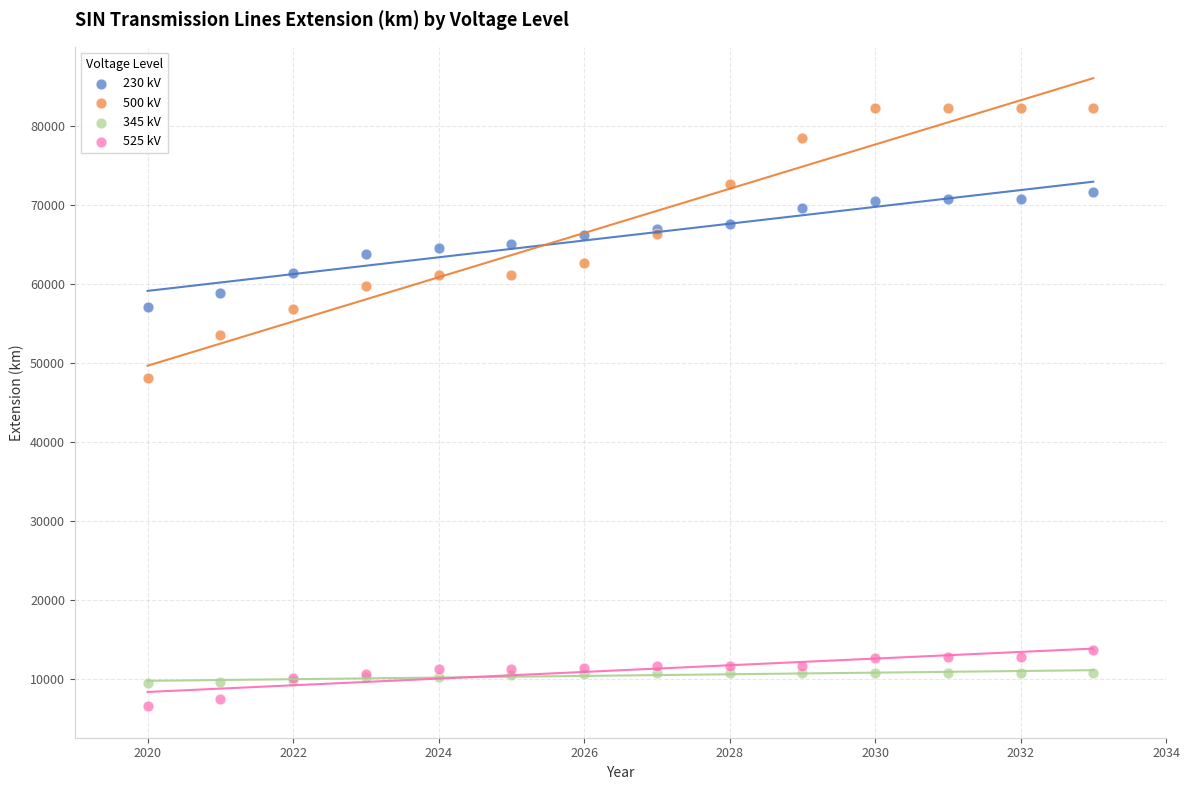

What is the X range (max minus min) for the scatter plot?

13.0